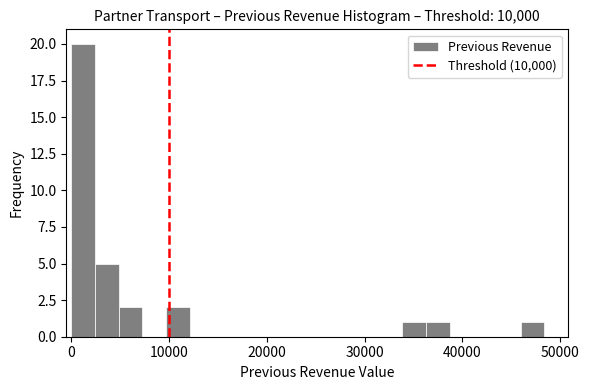

Around what value on the x-axis is the tallest bar? Give the approximate position of its centre, as read against the axis.

1000